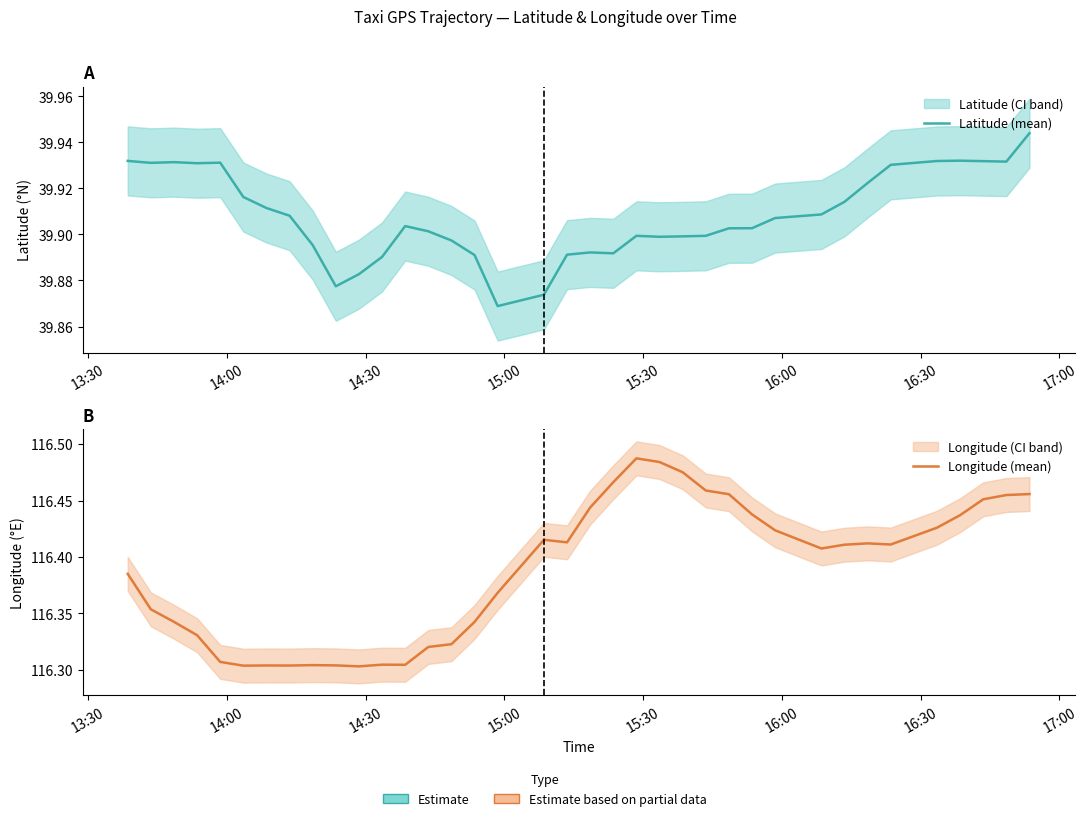

What is the difference between the highest and lowest values at 16:30?

76.4